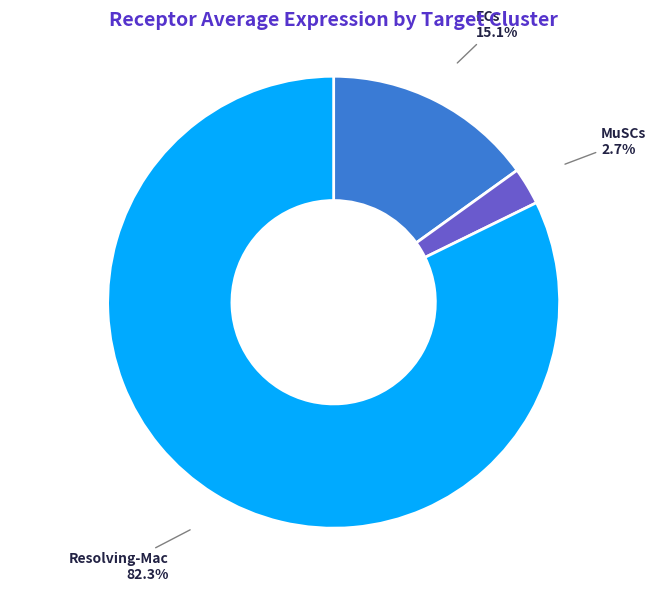

Is there a majority slice in this chart?

Yes